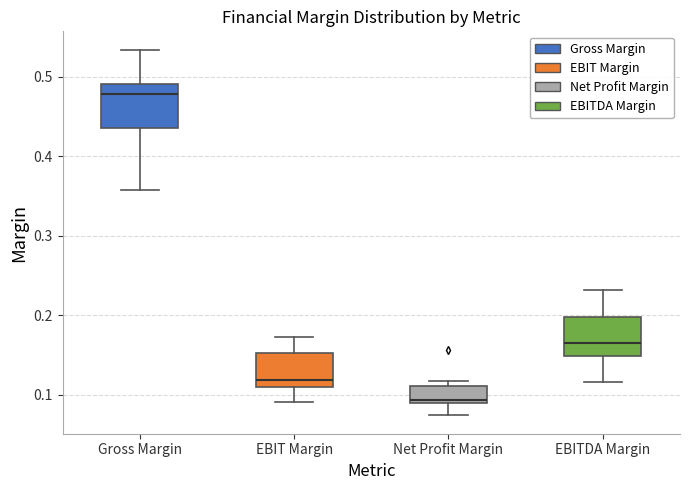

Where is the upper edge of the box for Gross Margin on the y-axis? The values are not printed on the chart, so give them approximately, as read against the axis.

0.49